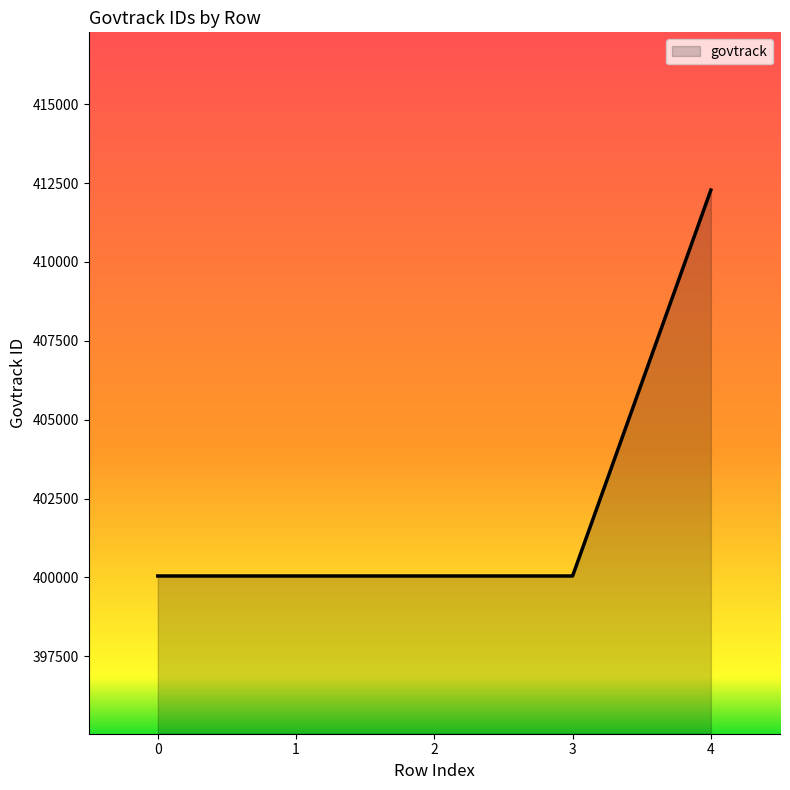

Does the chart display data point markers on the line(s)?

No